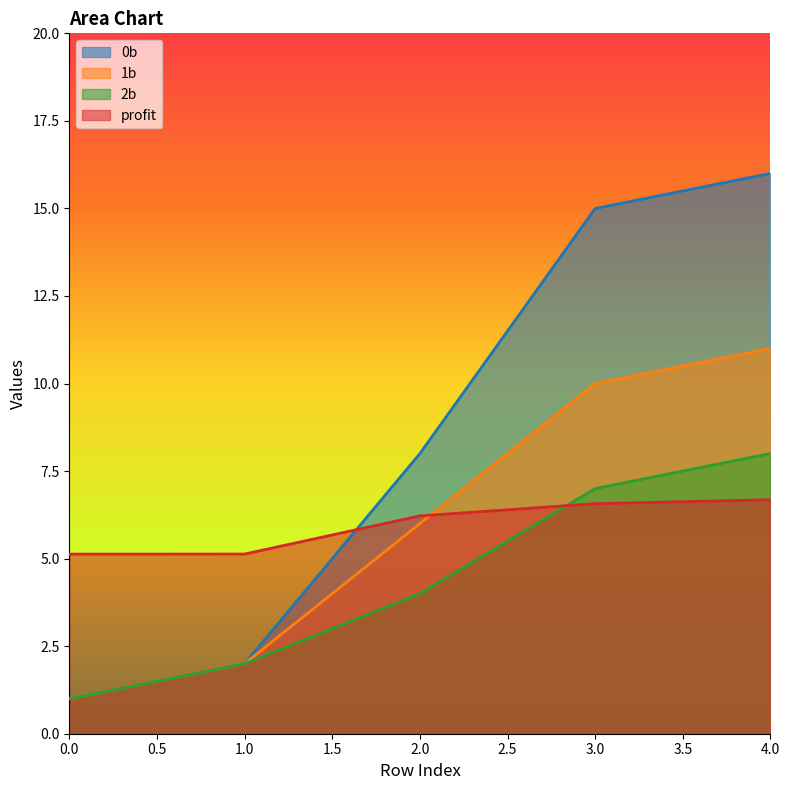

The value of 1b at 4.0 is 4.7. True or false?

False